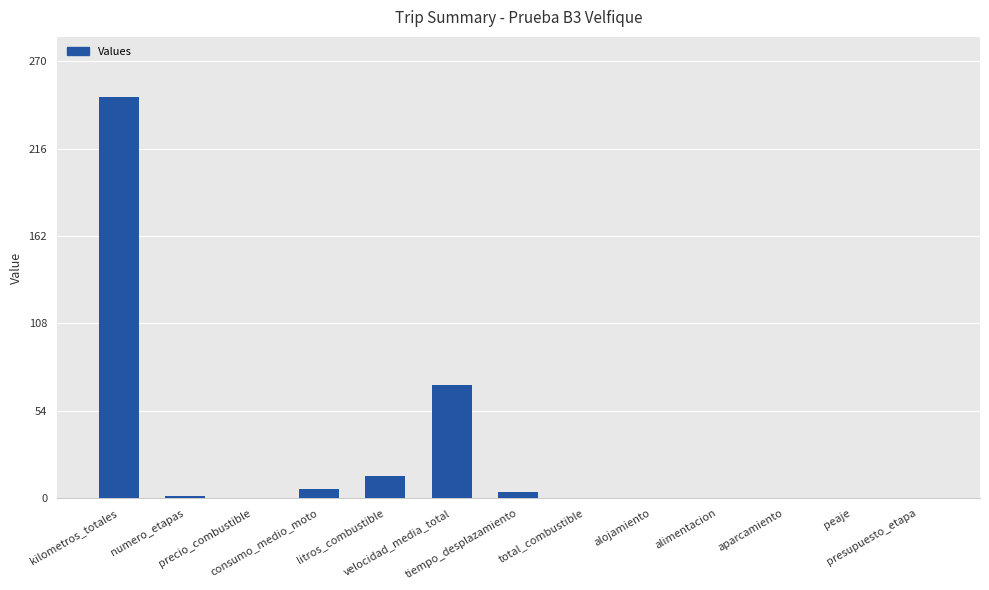

Count the number of categories in the chart.

13